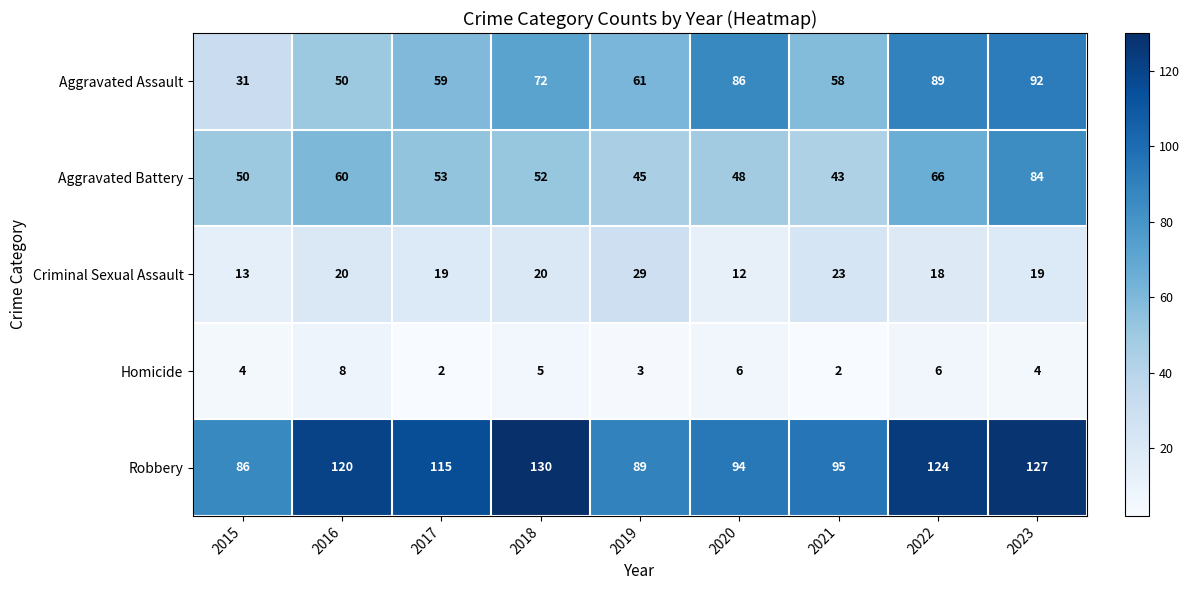

What is the total value across all series at 2017?

248